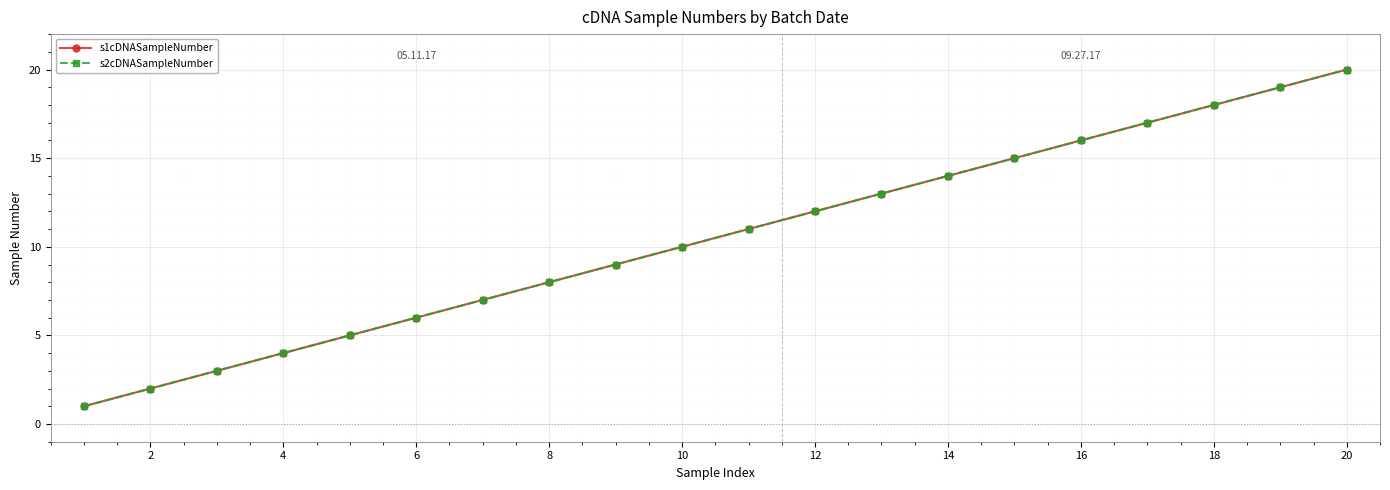

What is the value of the s2cDNASampleNumber point at the 20th from the left?

20